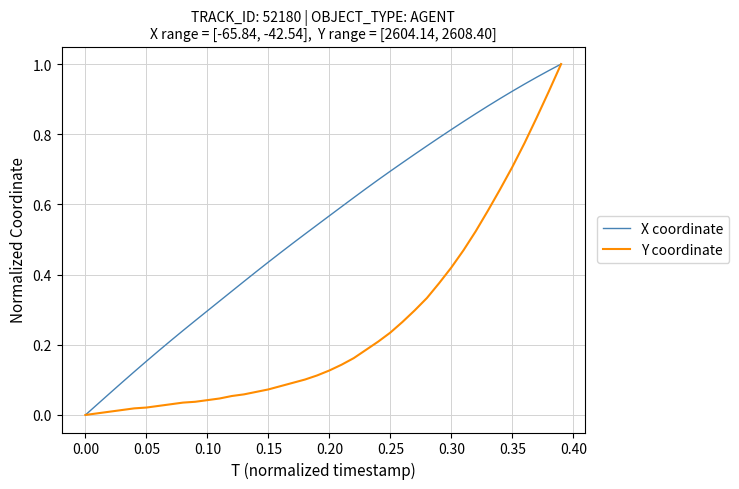

Rank the series by their average value, from lowest to highest.

Y coordinate, X coordinate